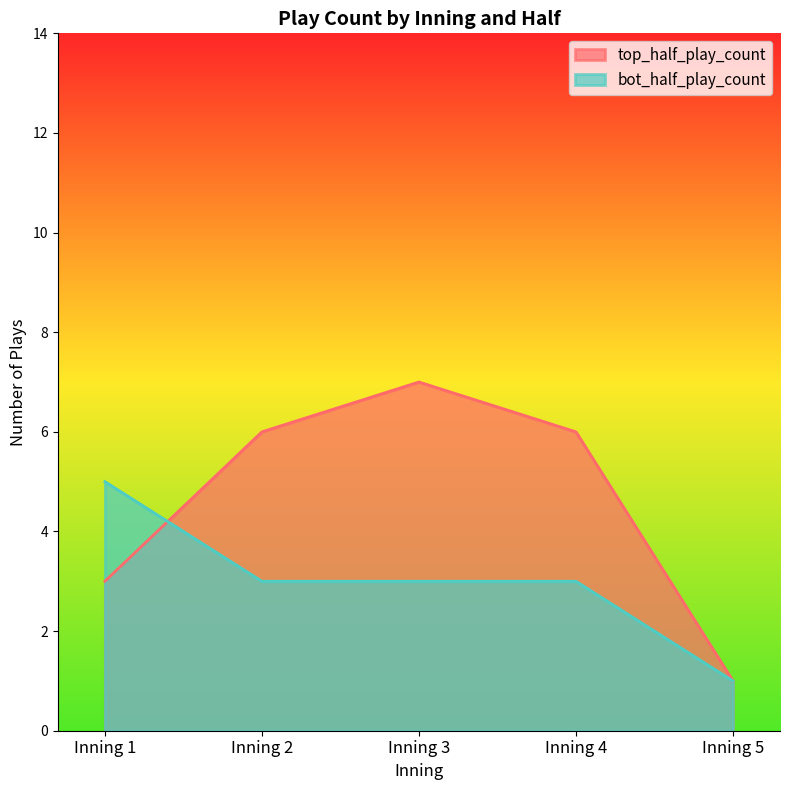

Rank the series by their average value, from highest to lowest.

top_half_play_count, bot_half_play_count